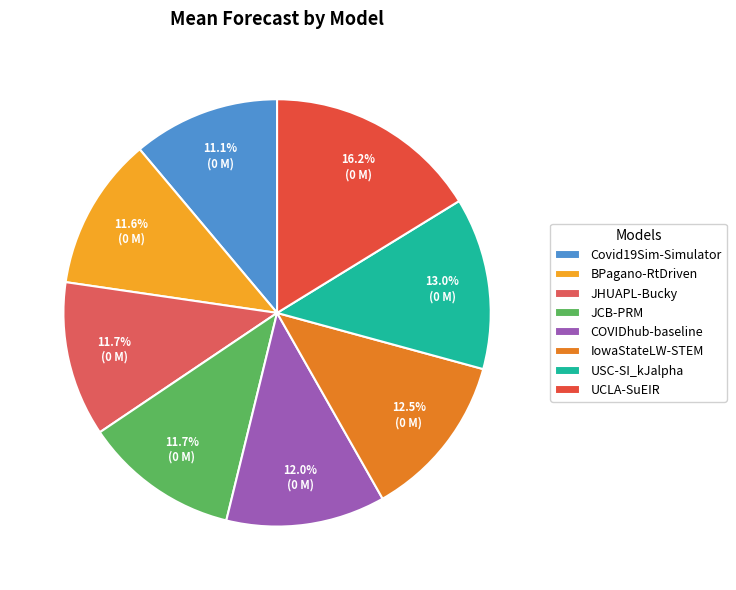

Combined, do JHUAPL-Bucky and Covid19Sim-Simulator account for over 50%?

No